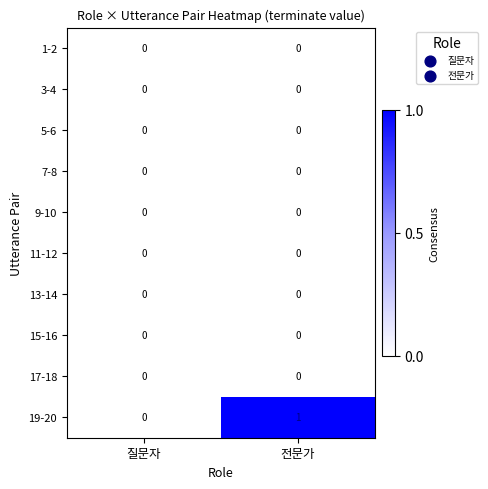

Which series has the largest total across all categories?

19-20